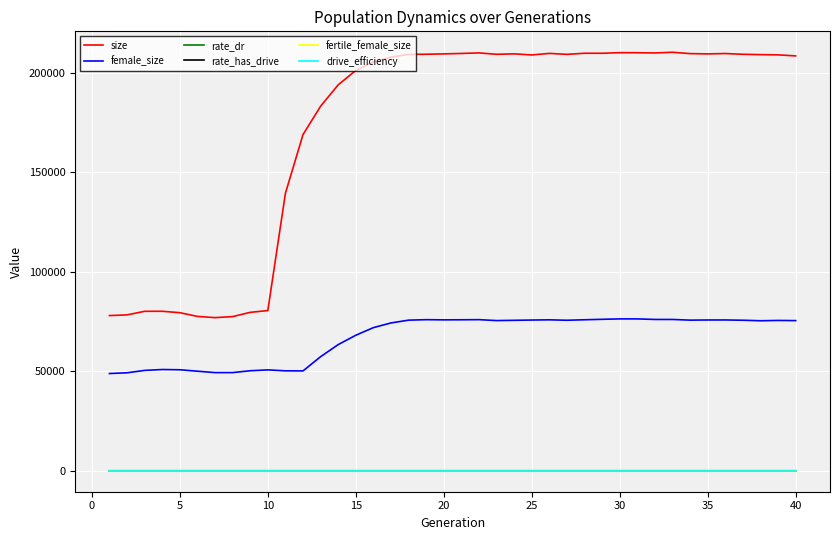

Does the chart display data point markers on the line(s)?

No